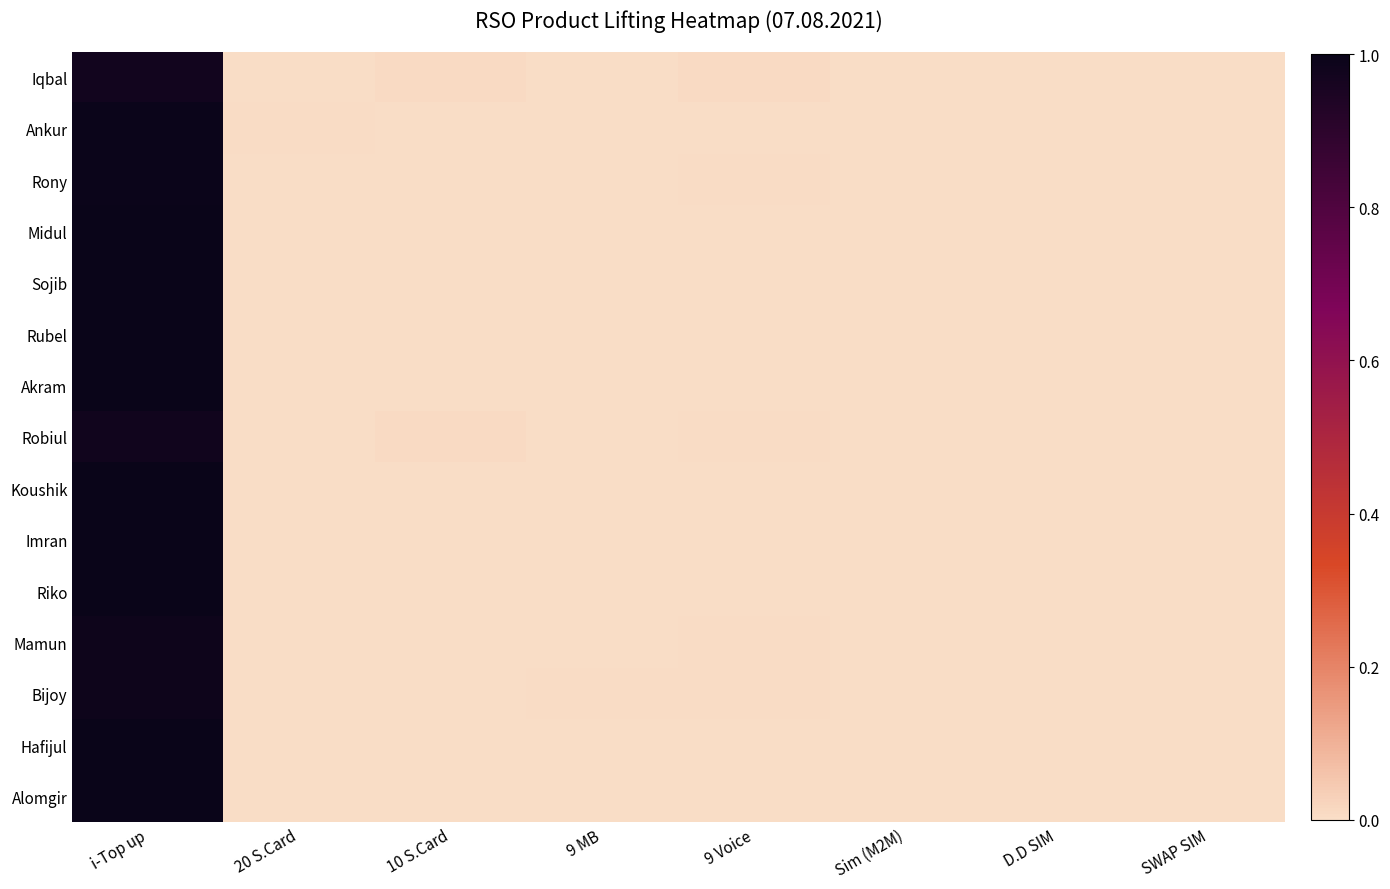

List the series in order of their peak value, highest first.

Midul, Sojib, Rubel, Koushik, Imran, Riko, Alomgir, Hafijul, Akram, Rony, Ankur, Mamun, Bijoy, Robiul, Iqbal